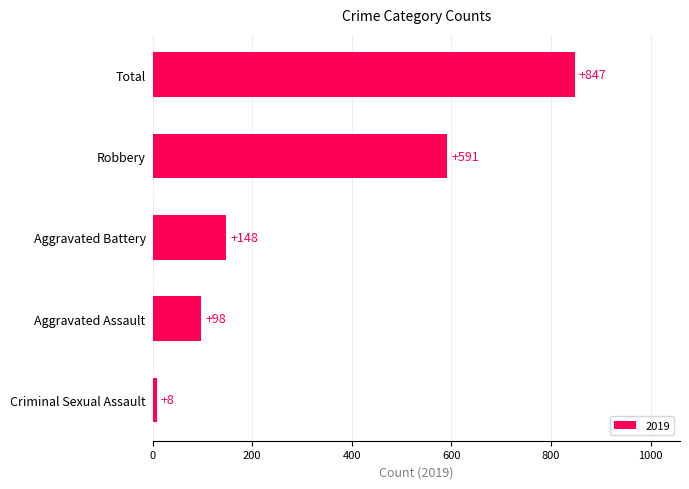

What is the maximum value shown in the chart?

847